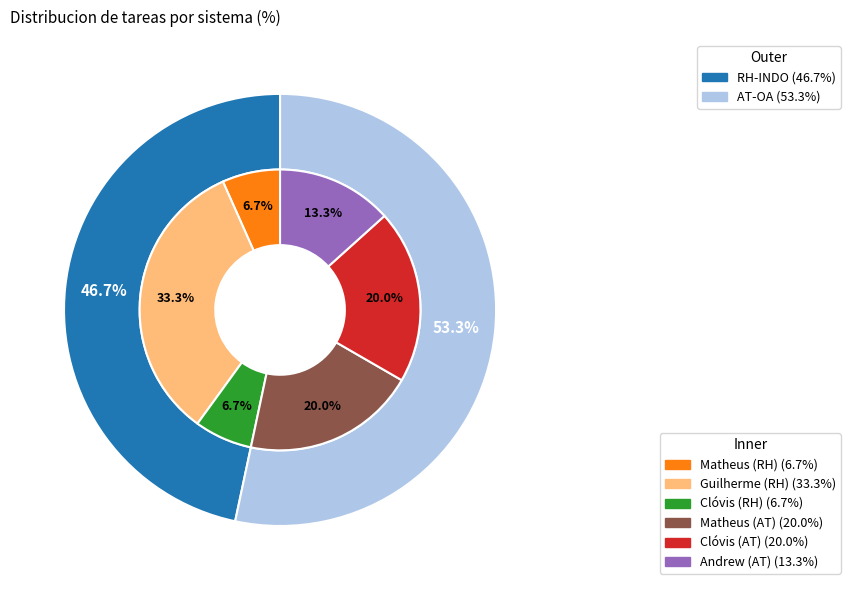

Which category accounts for the majority?

AT-OA